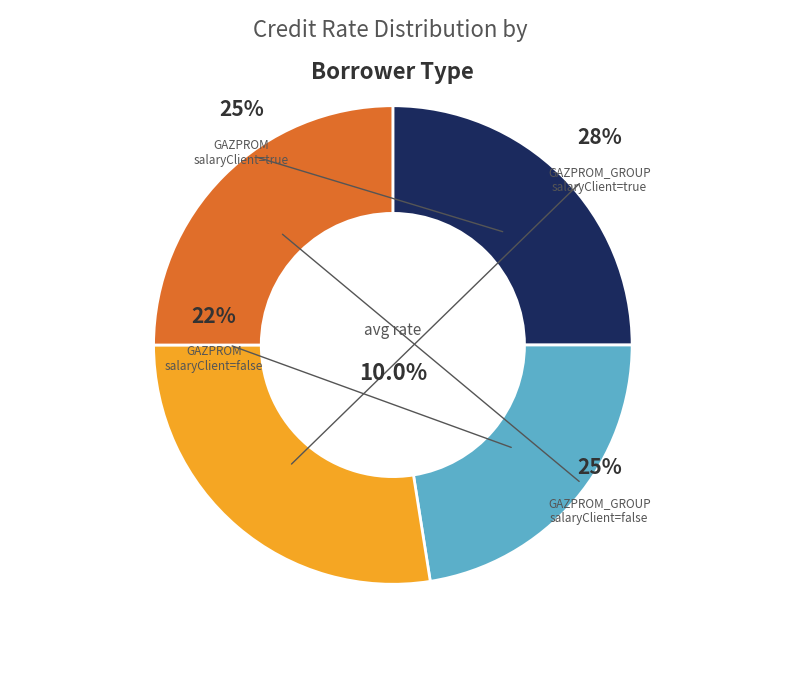

Count the number of slices in the pie.

4